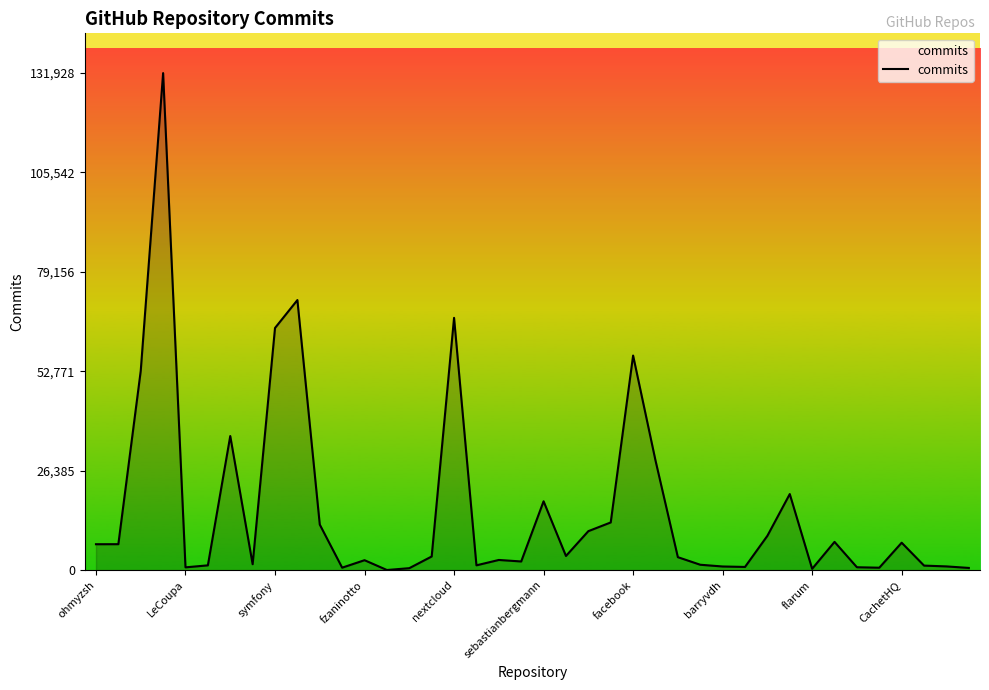

What is the greatest value displayed?

131928